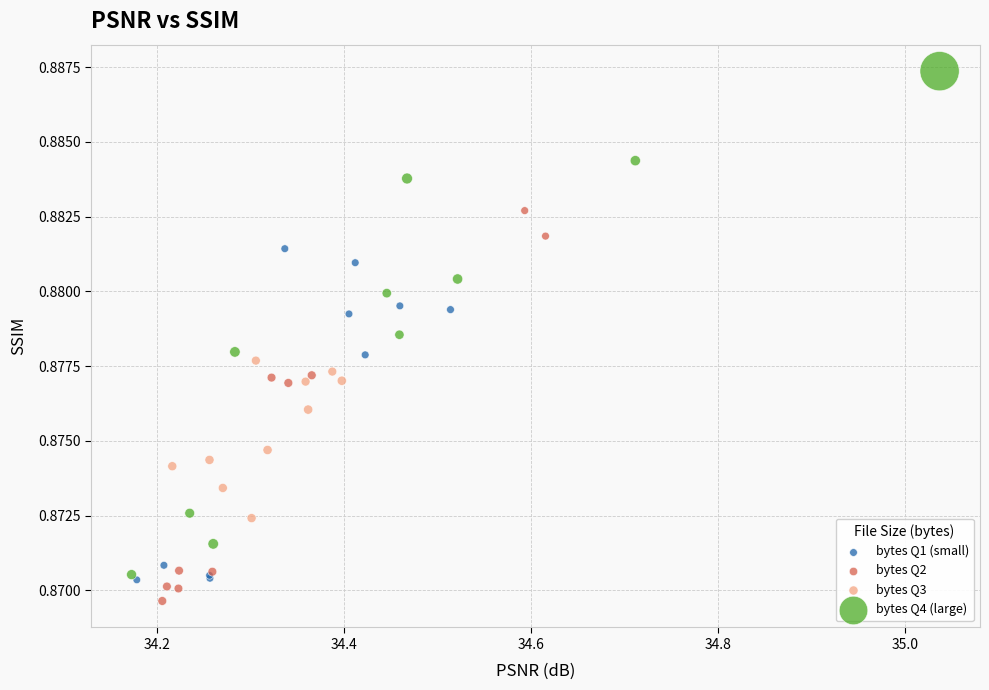

Which series has the widest spread of Y values?

bytes Q4 (large)